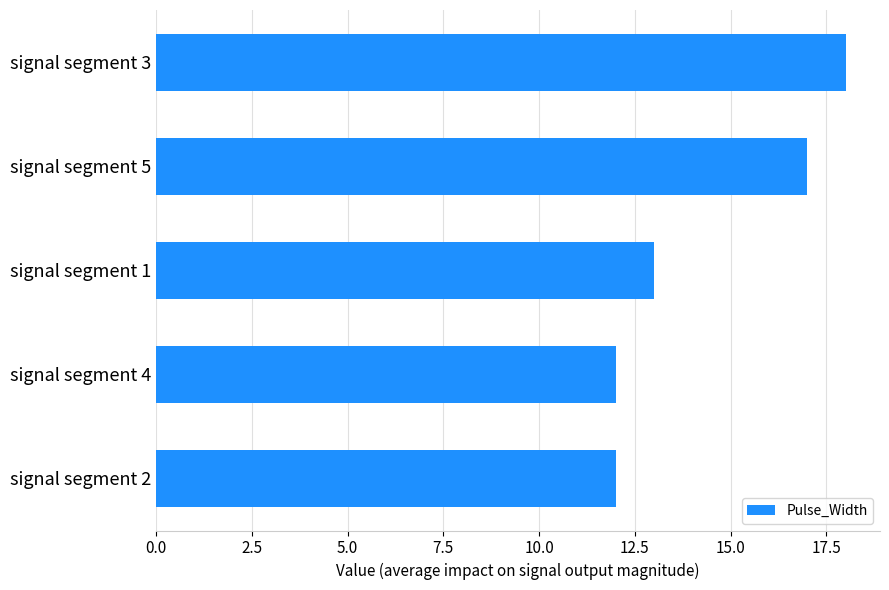

Reading top to bottom, transcribe all the data shown in this chart.

18	17	13	12	12